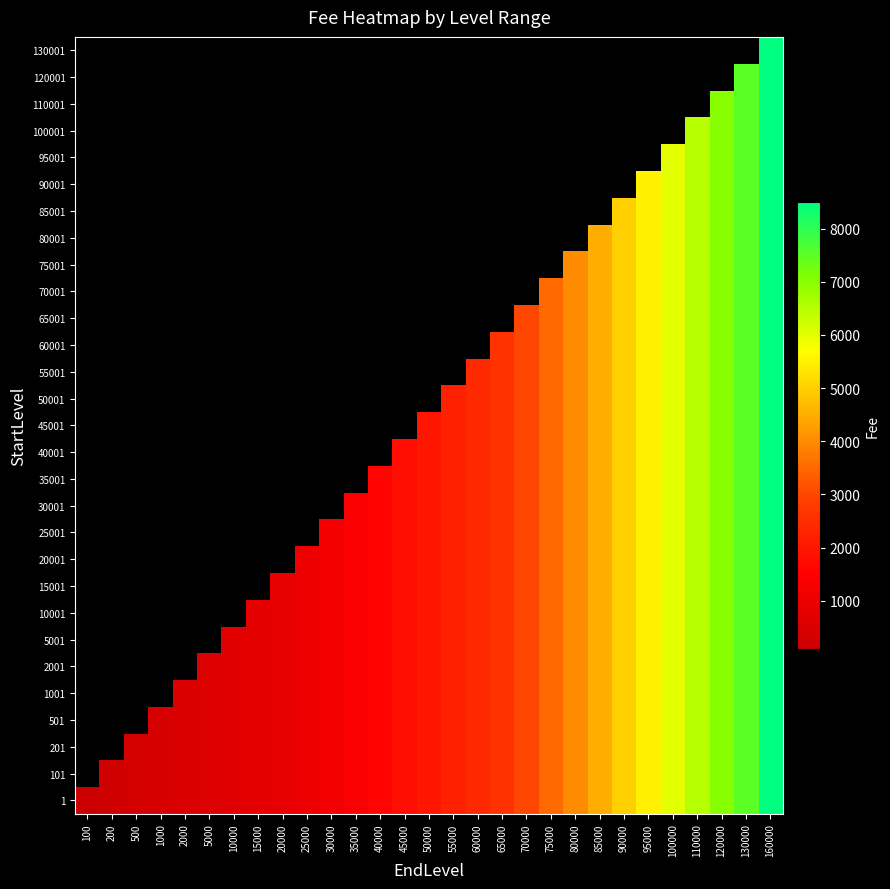

At which category is the sum across all series the highest?

160000